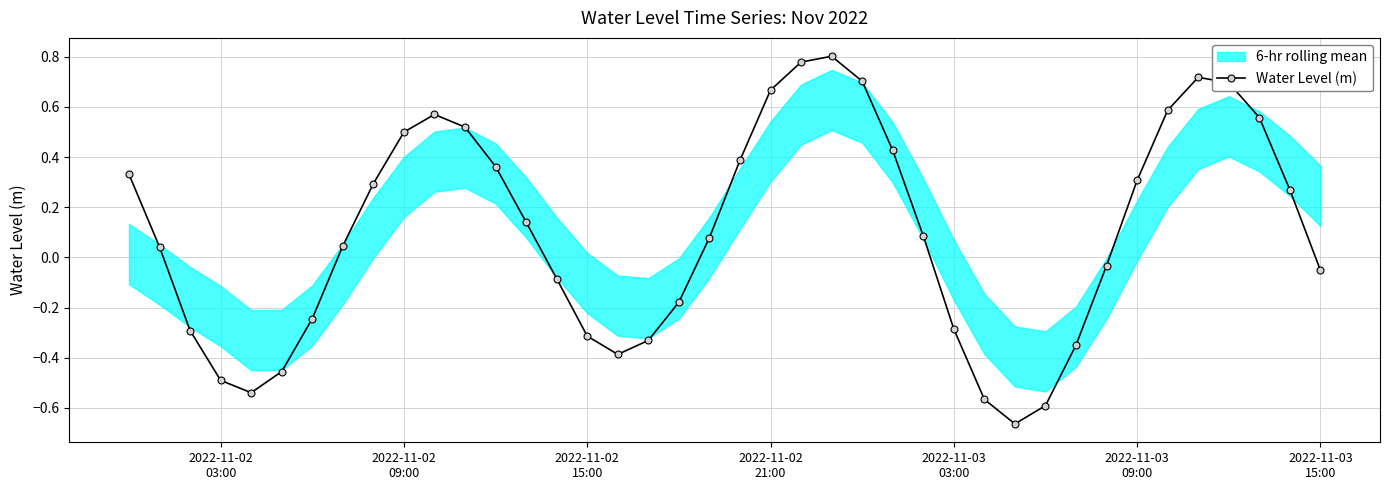

What is the greatest value displayed?

0.8